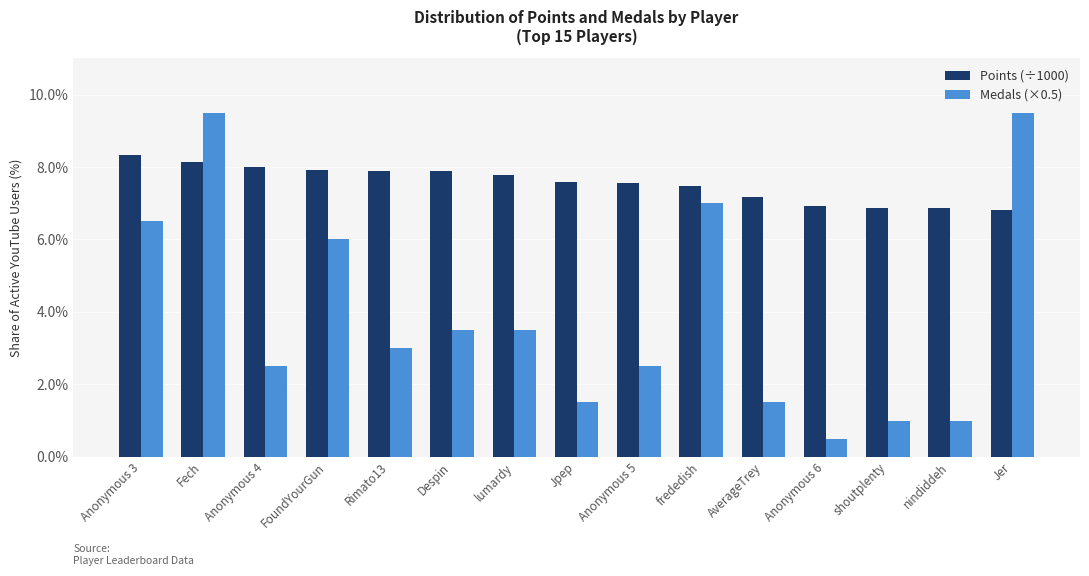

What is the spread (max minus min) of values at lumardy?

4.3